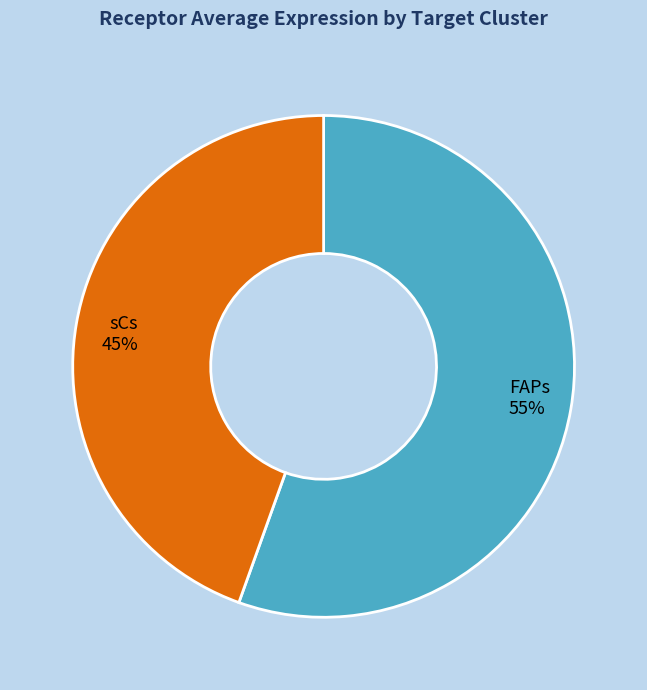

True or false: sCs accounts for 45% of the total.

True